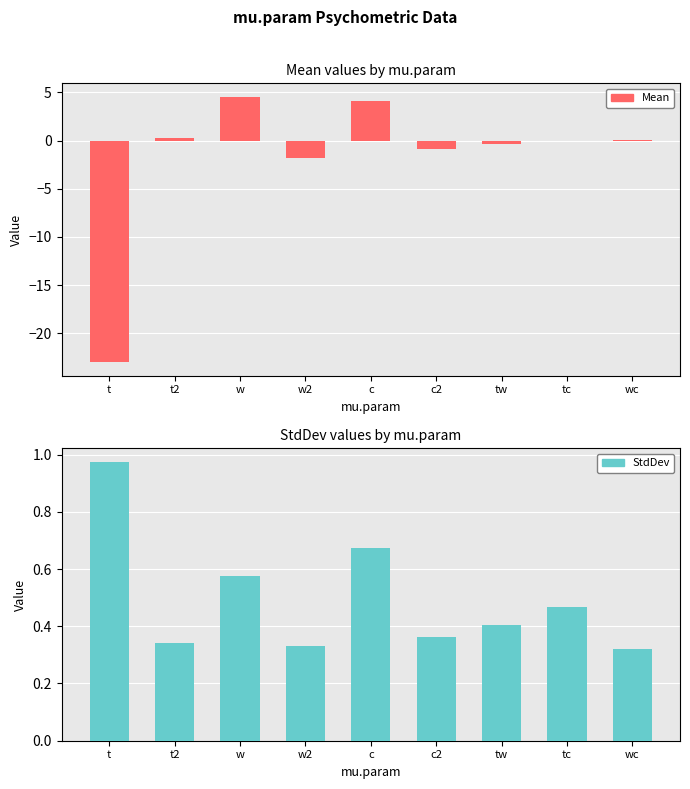

What is the sum of the Mean values at wc and t2?

0.3